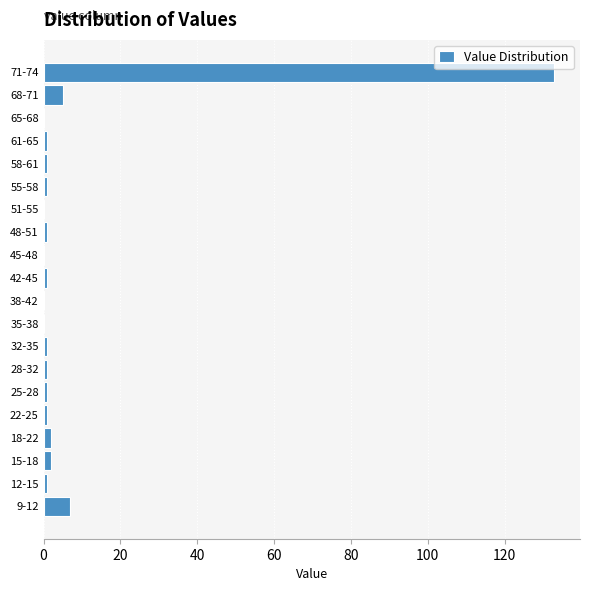

Reading top to bottom, what are all the values shown in this chart?

71-74=133	68-71=5	65-68=0	61-65=1	58-61=1	55-58=1	51-55=0	48-51=1	45-48=0	42-45=1	38-42=0	35-38=0	32-35=1	28-32=1	25-28=1	22-25=1	18-22=2	15-18=2	12-15=1	9-12=7